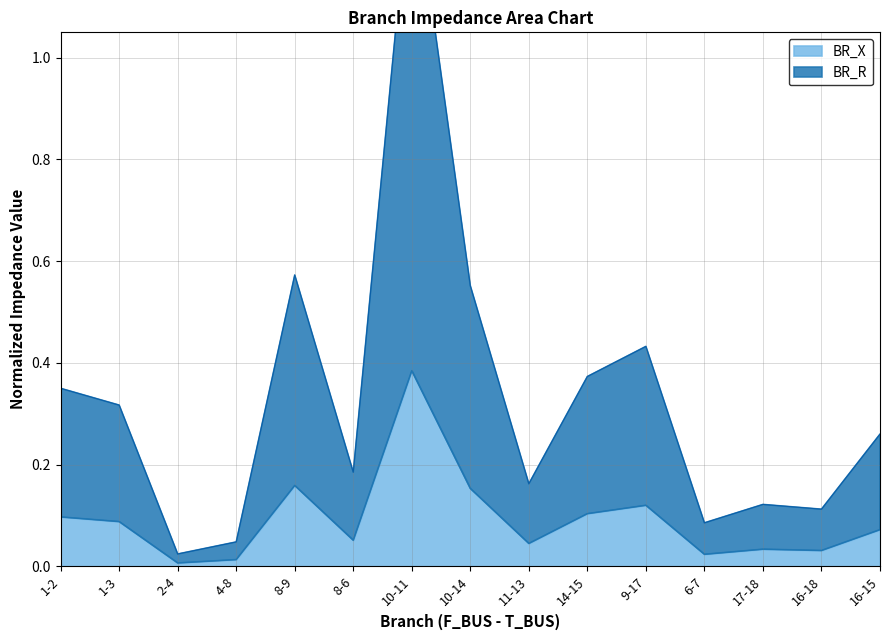

How many lines are shown in the chart?

2